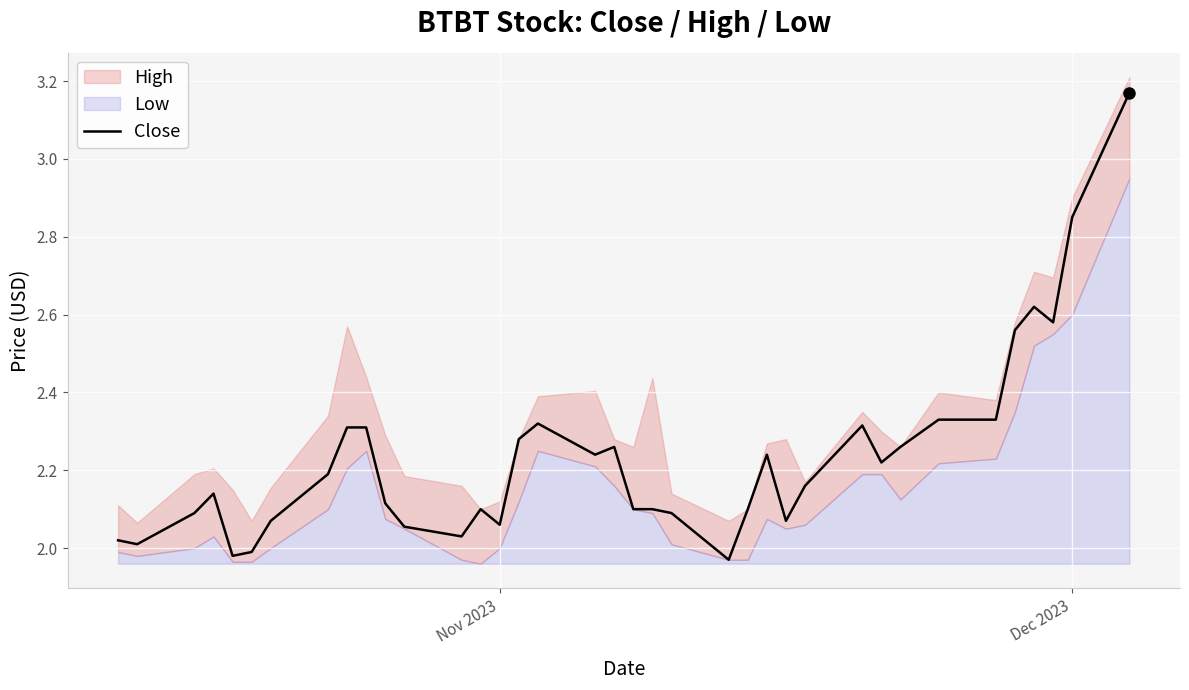

True or false: Close has a value of 1.8 at Dec 2023.

False